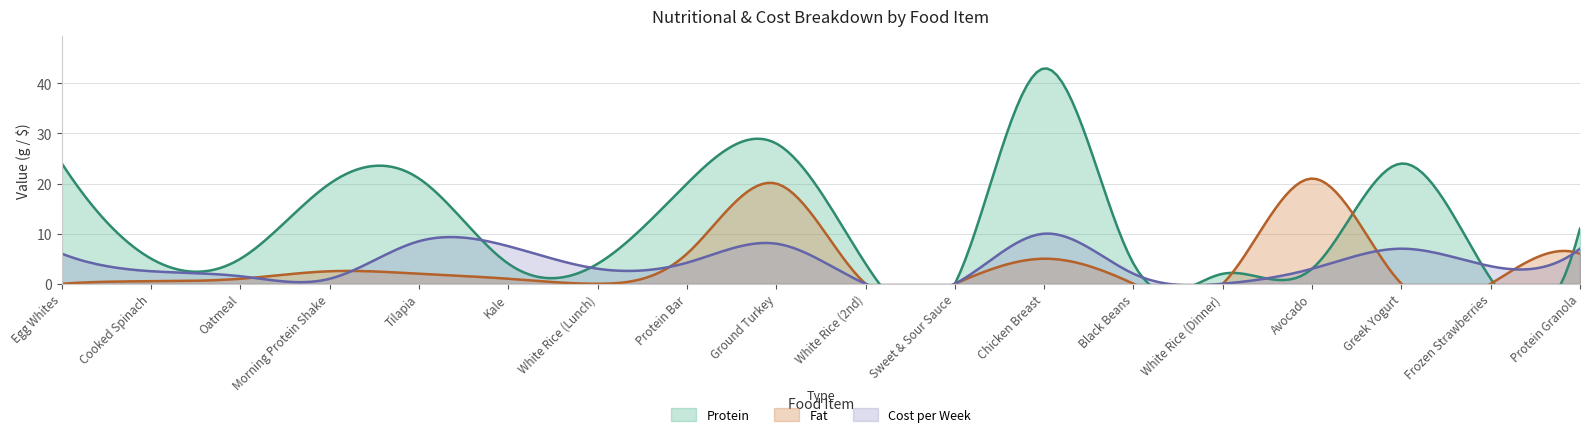

What is the maximum value shown in the chart?

43.0